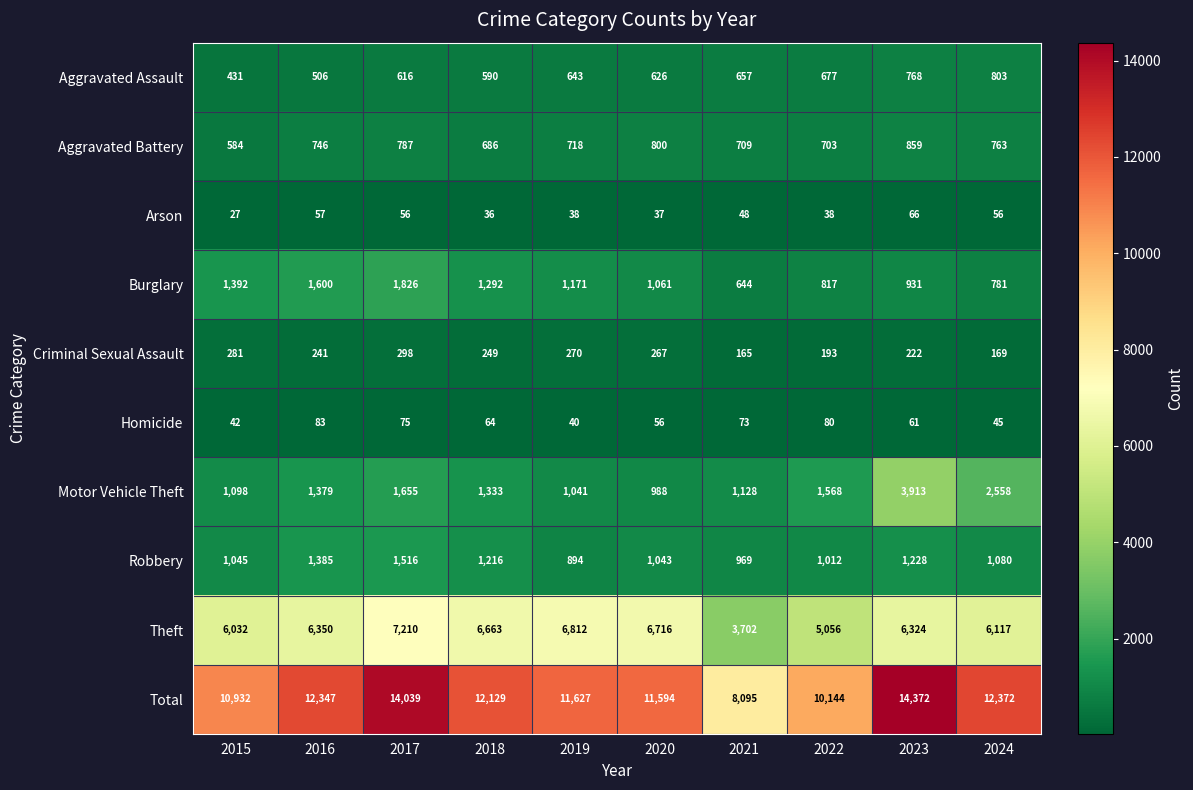

What is the maximum value shown in the chart?

14372